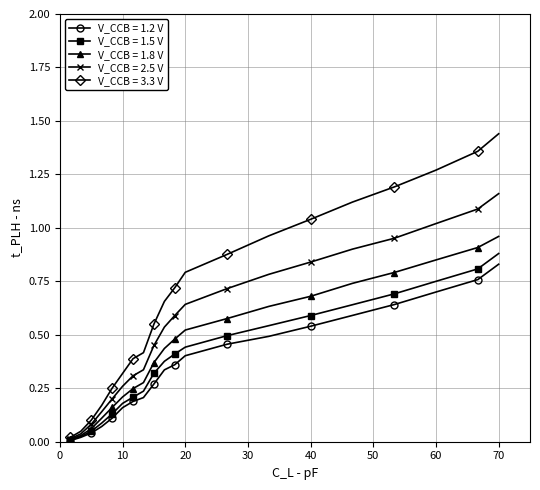

Which series has the widest spread of values?

V_CCB = 3.3 V